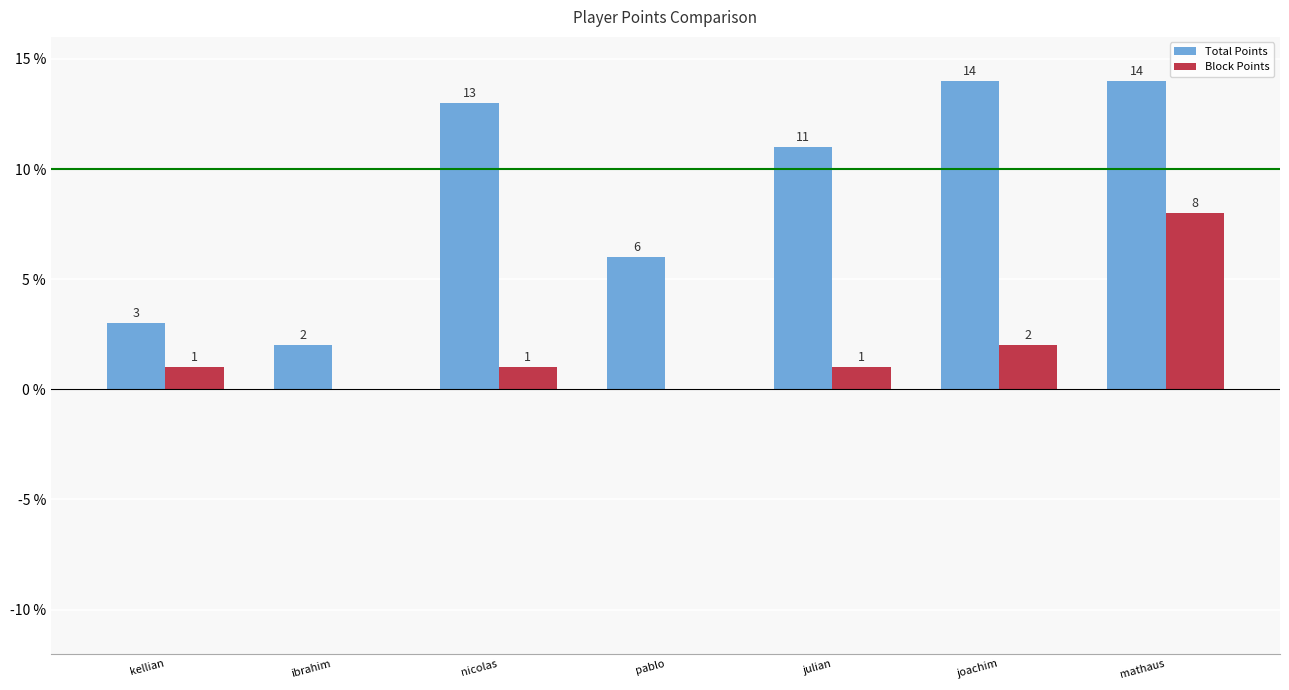

What is the maximum value for Block Points?

8